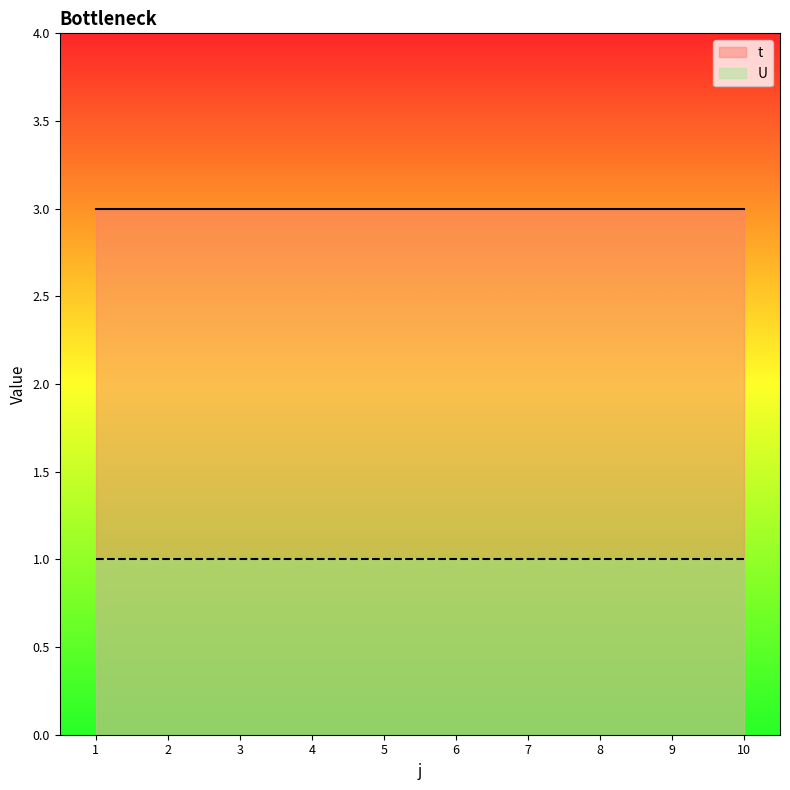

What is the highest value of the U series?

1